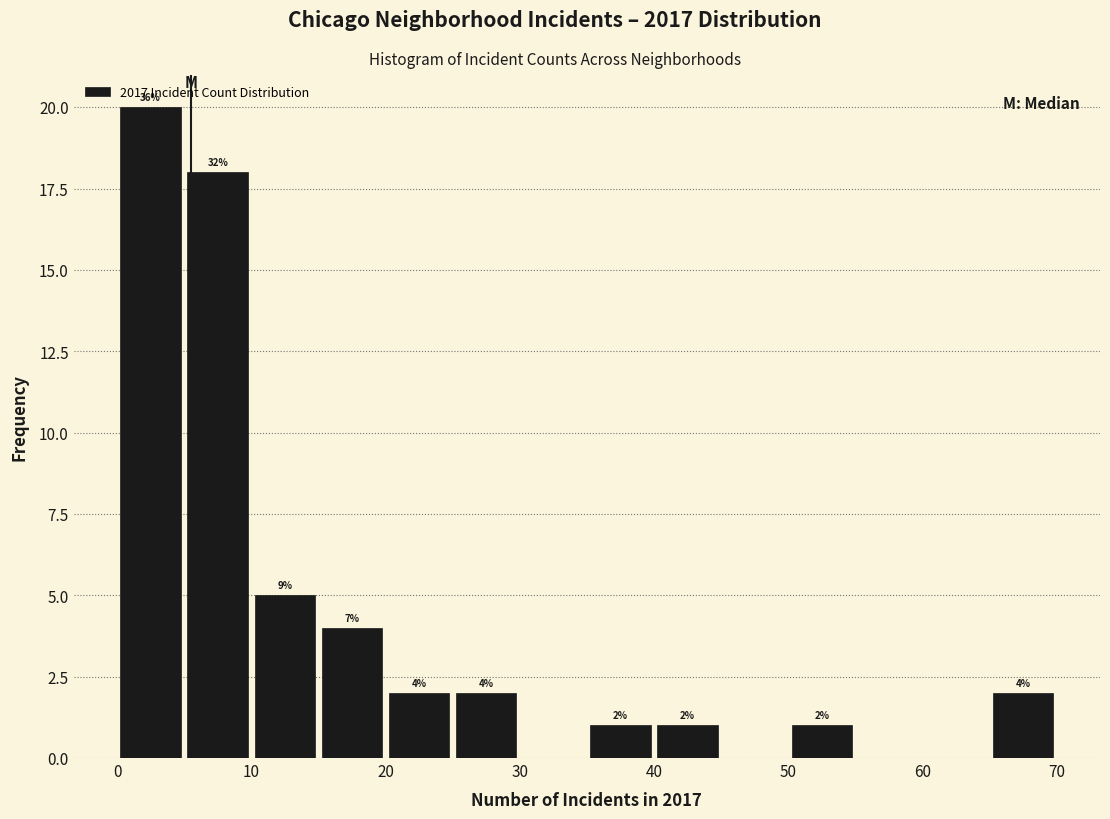

Over which range of the x-axis is the bar tallest?

0 to 5